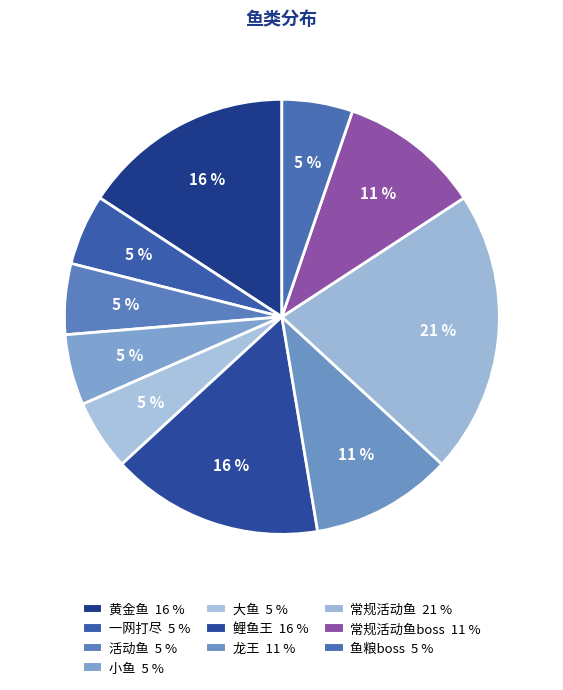

How many slices are in this pie chart?

10